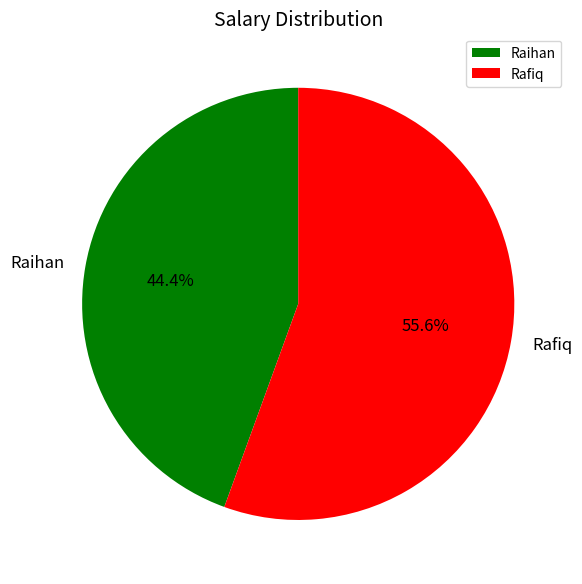

How many segments does this pie chart have?

2